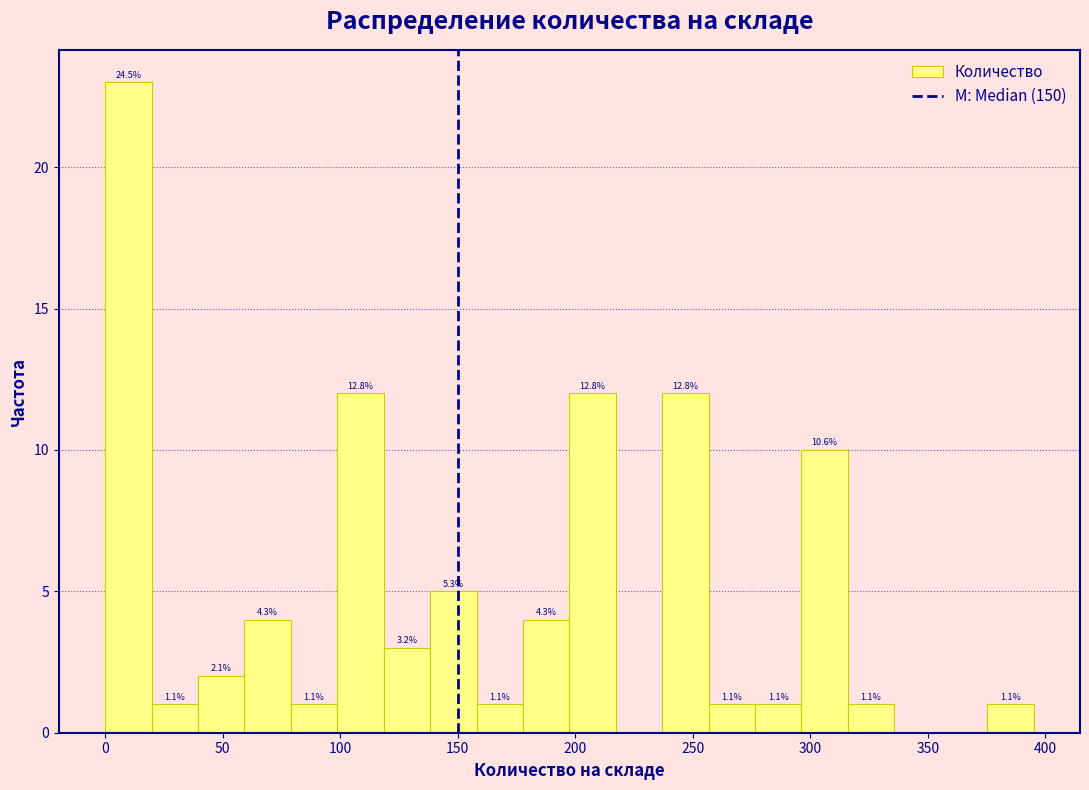

Read against the x-axis, roughly where is the centre of the tallest bar?

10